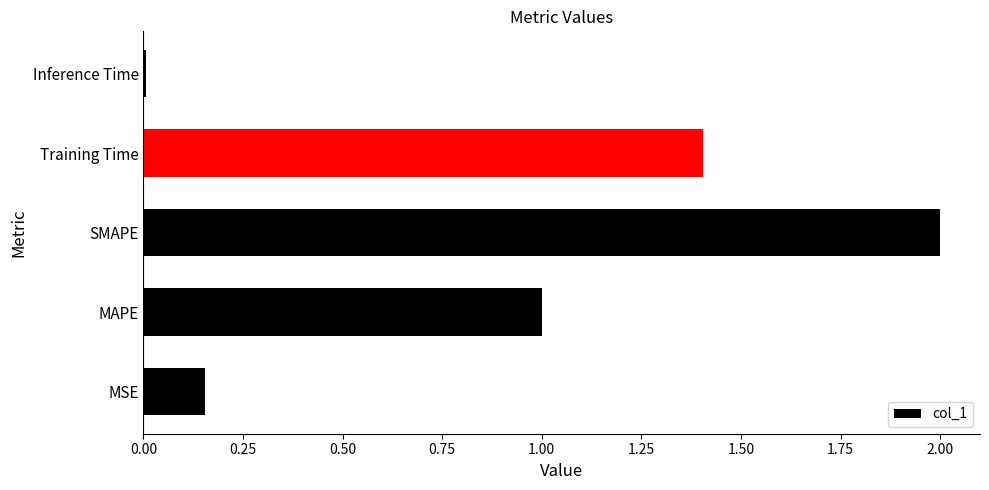

Are the bars horizontal?

Yes